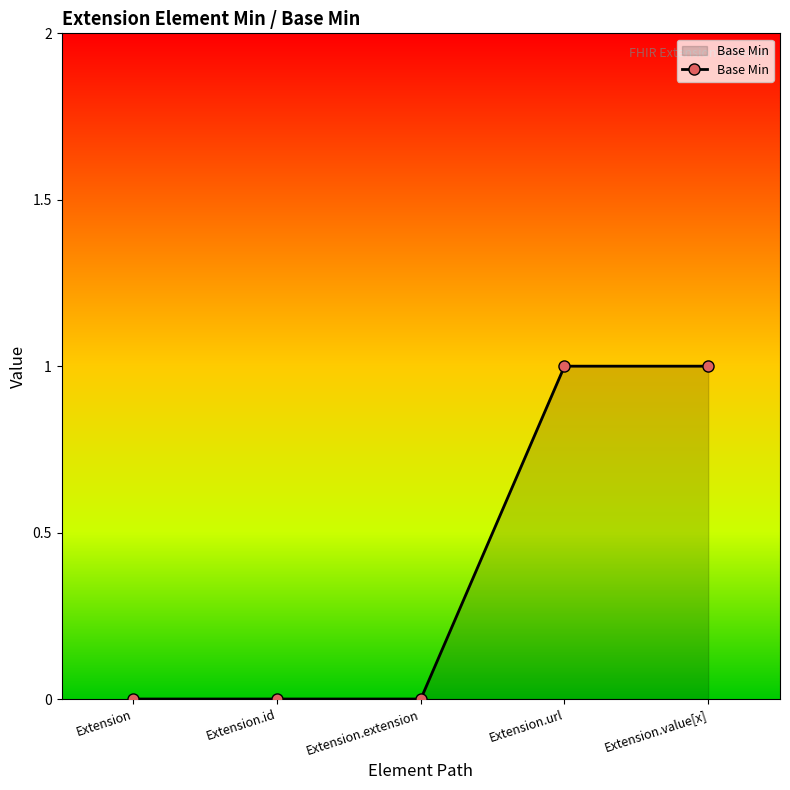

What is the maximum value shown in the chart?

1